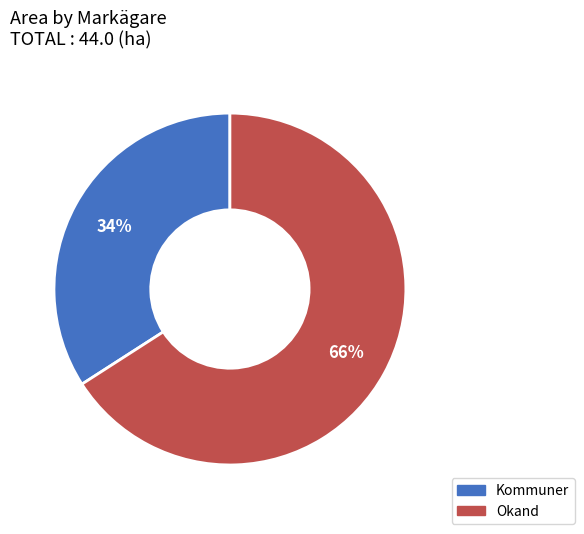

To the nearest percent, what is the average slice percentage?

50%